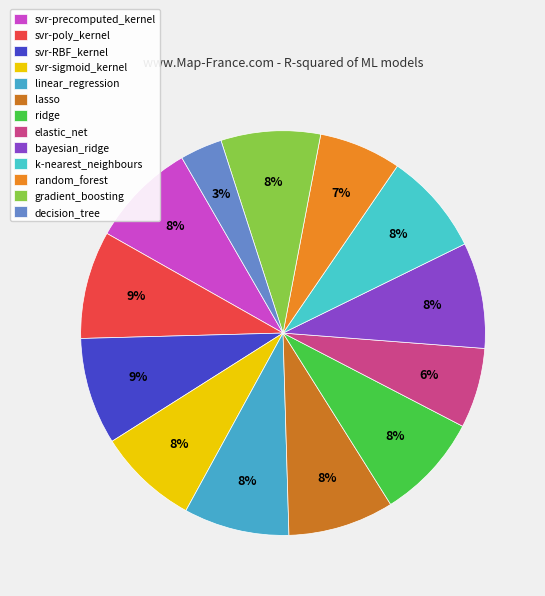

How many segments does this pie chart have?

13